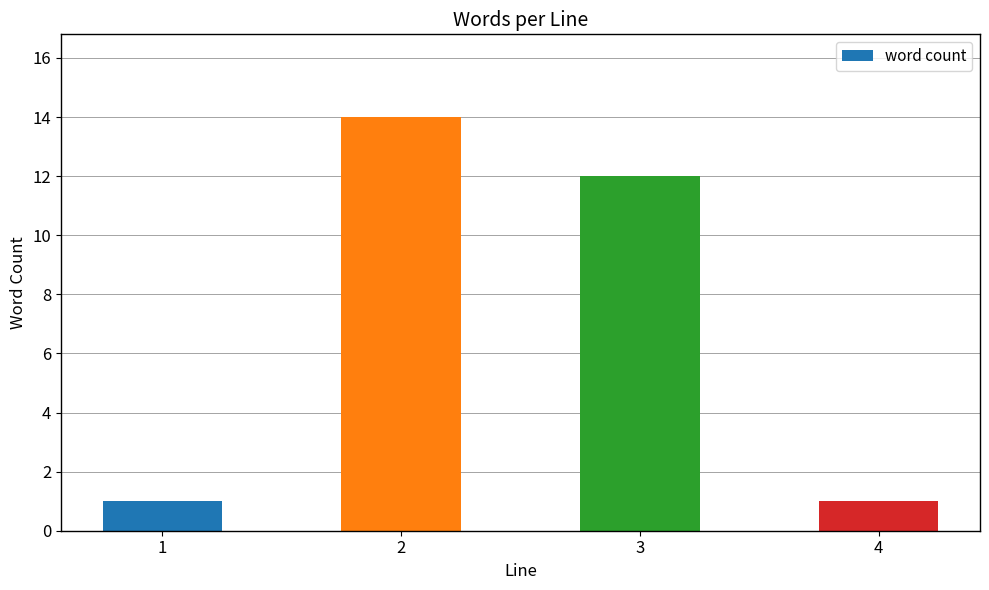

The value at 3 is 12. True or false?

True